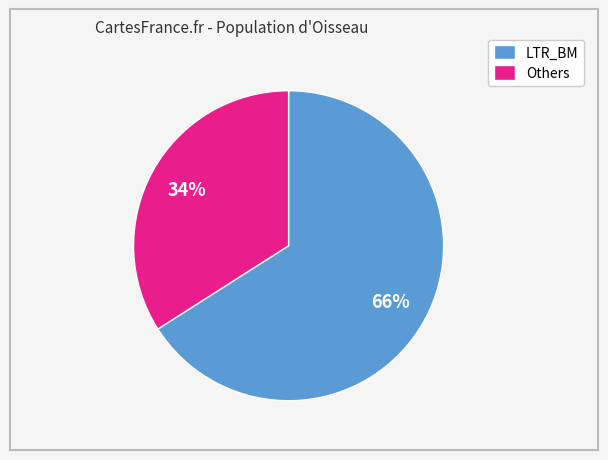

The LTR_BM slice represents 72% of the pie. True or false?

False